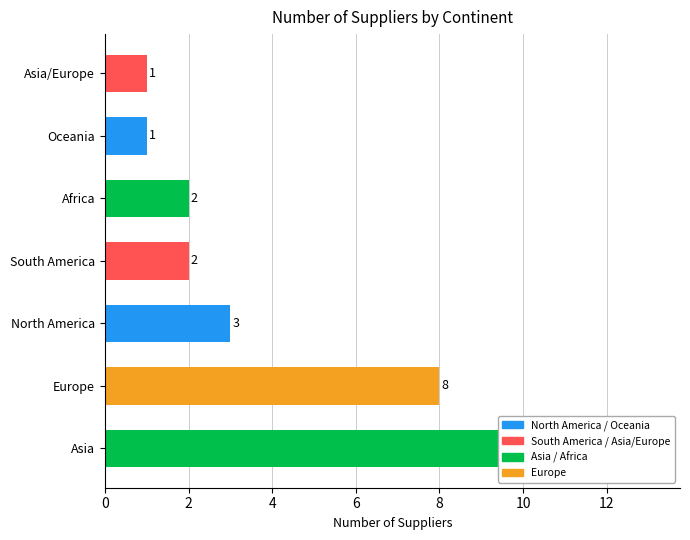

Which category has the lowest value across all series?

Oceania